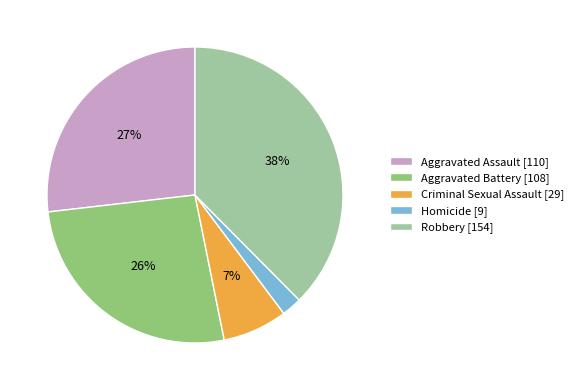

True or false: Homicide accounts for 16% of the total.

False